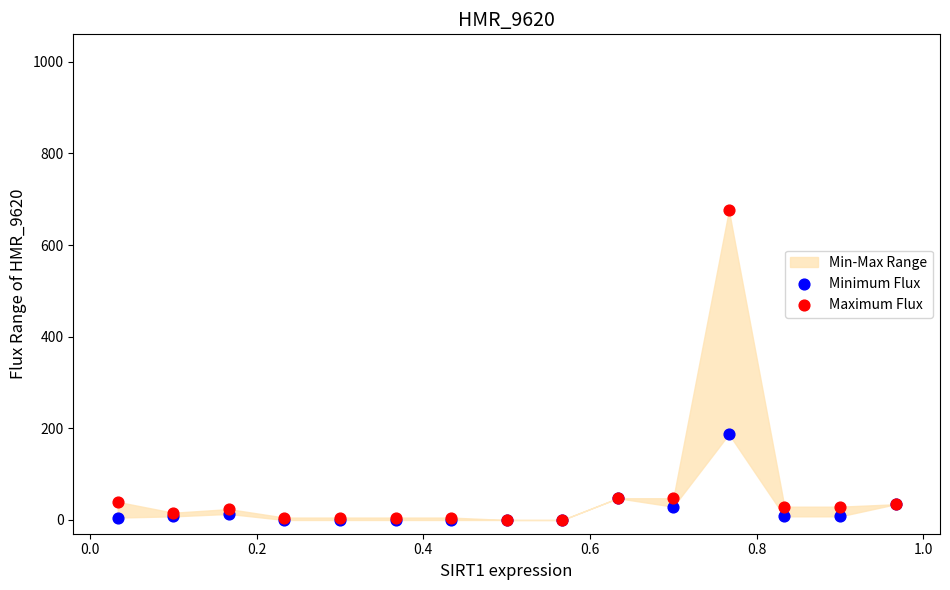

In the Maximum Flux series, what Y value is closest to 337?

47.5